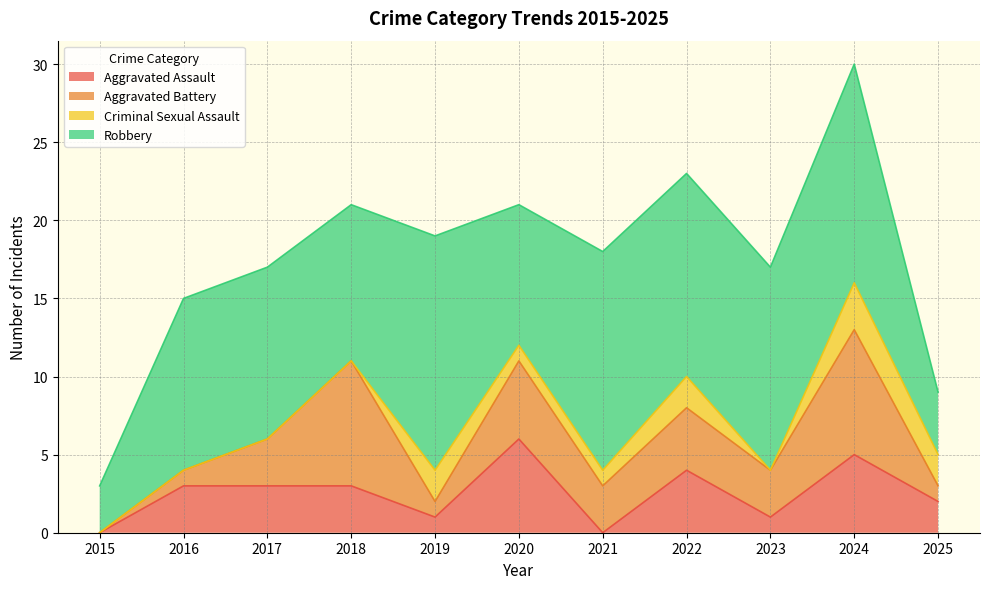

In Aggravated Assault, how many points are lower than both neighbors (excluding endpoints)?

3